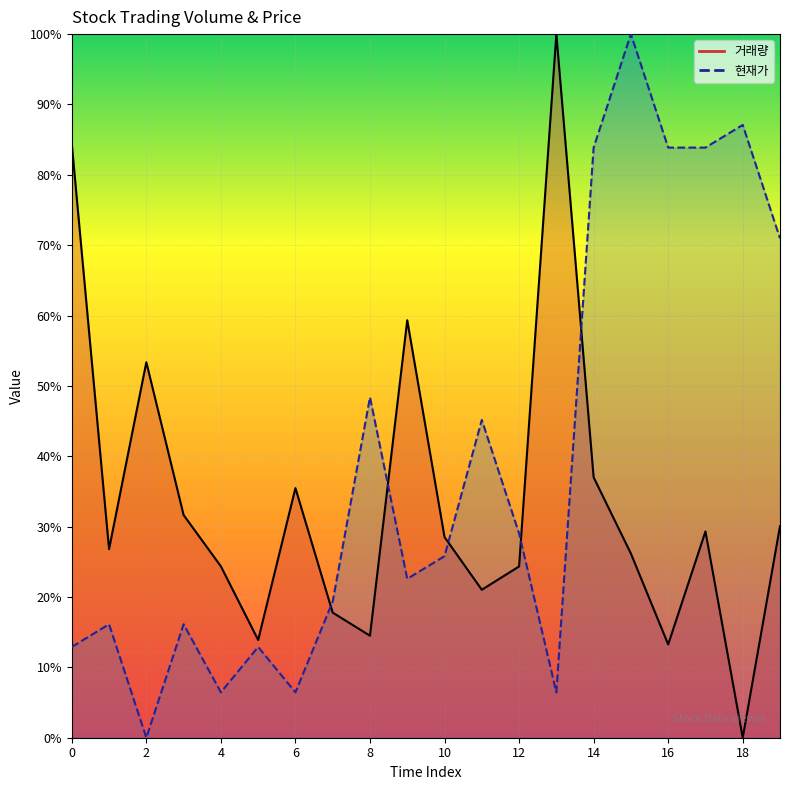

What is the difference between the highest and lowest values at 0?

0.7